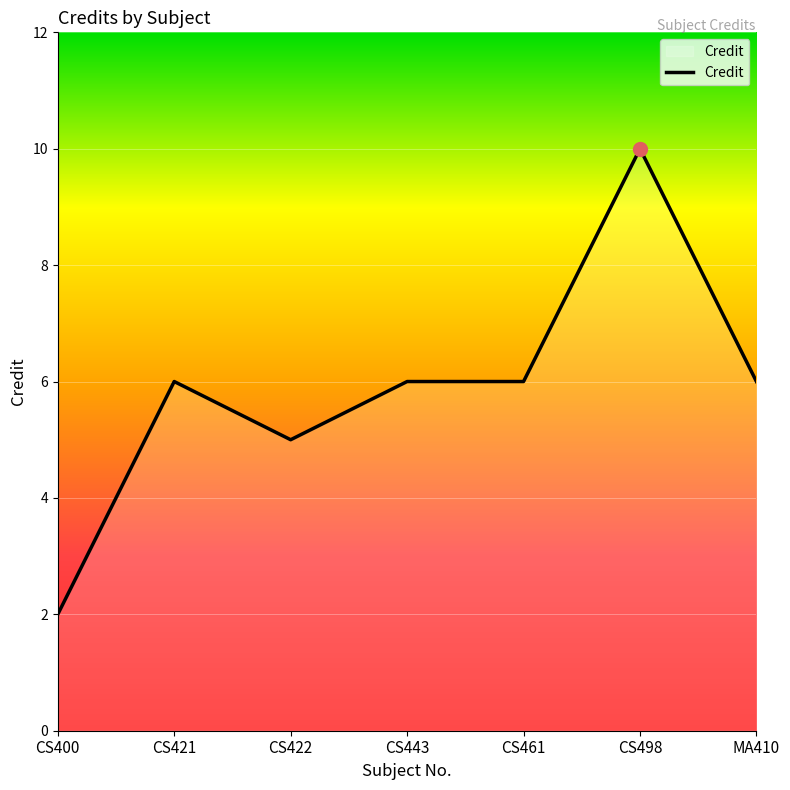

How many values are below 6?

2